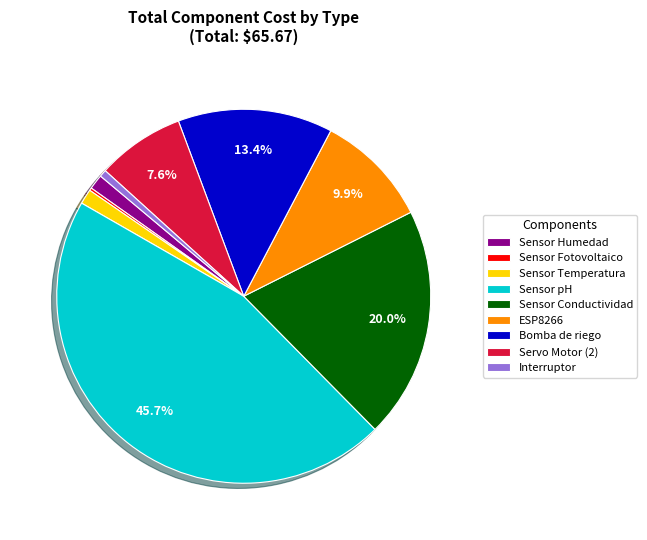

Which category has the biggest portion of the pie?

Sensor pH